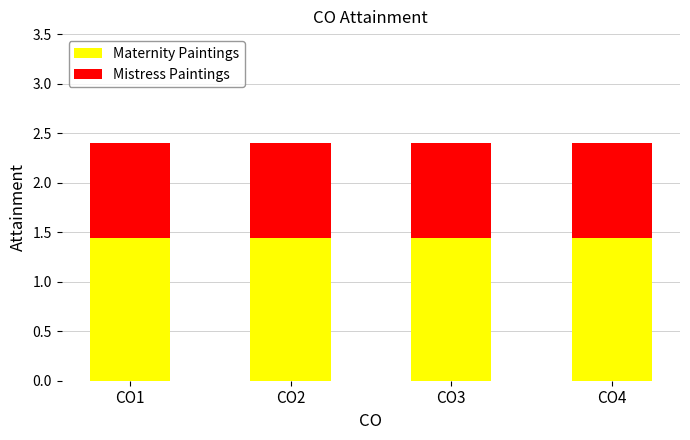

The value of Maternity Paintings at CO2 is 0.9. True or false?

False